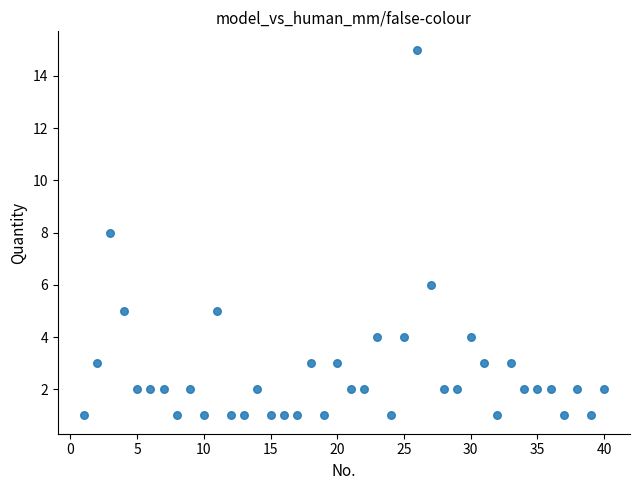

What is the range of X values (max minus min)?

39